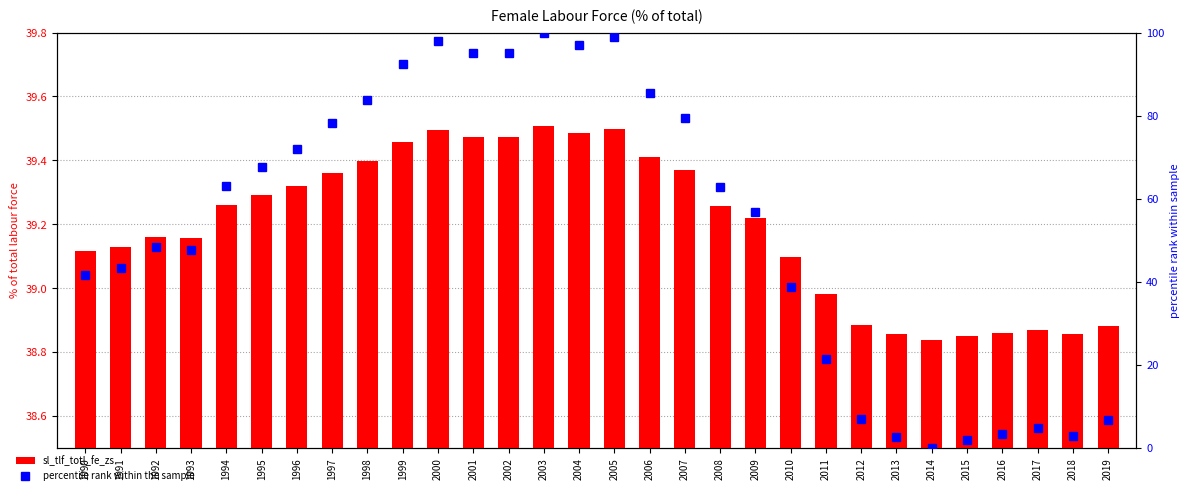

Between 1998 and 2009, which is larger?

1998